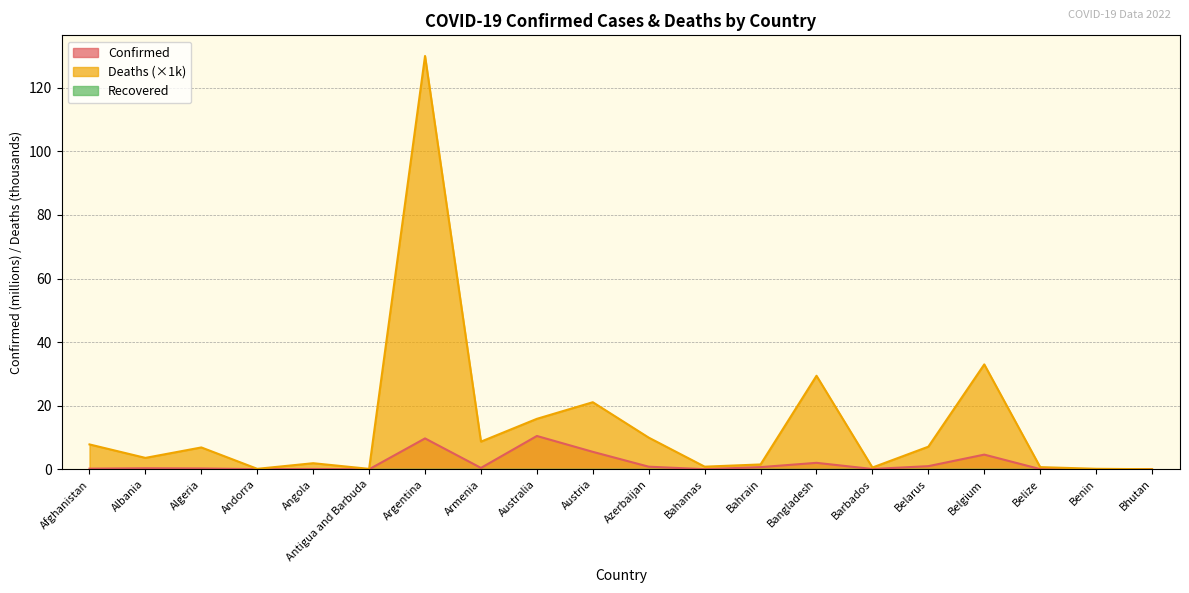

Between Australia and Albania, which is larger?

Australia